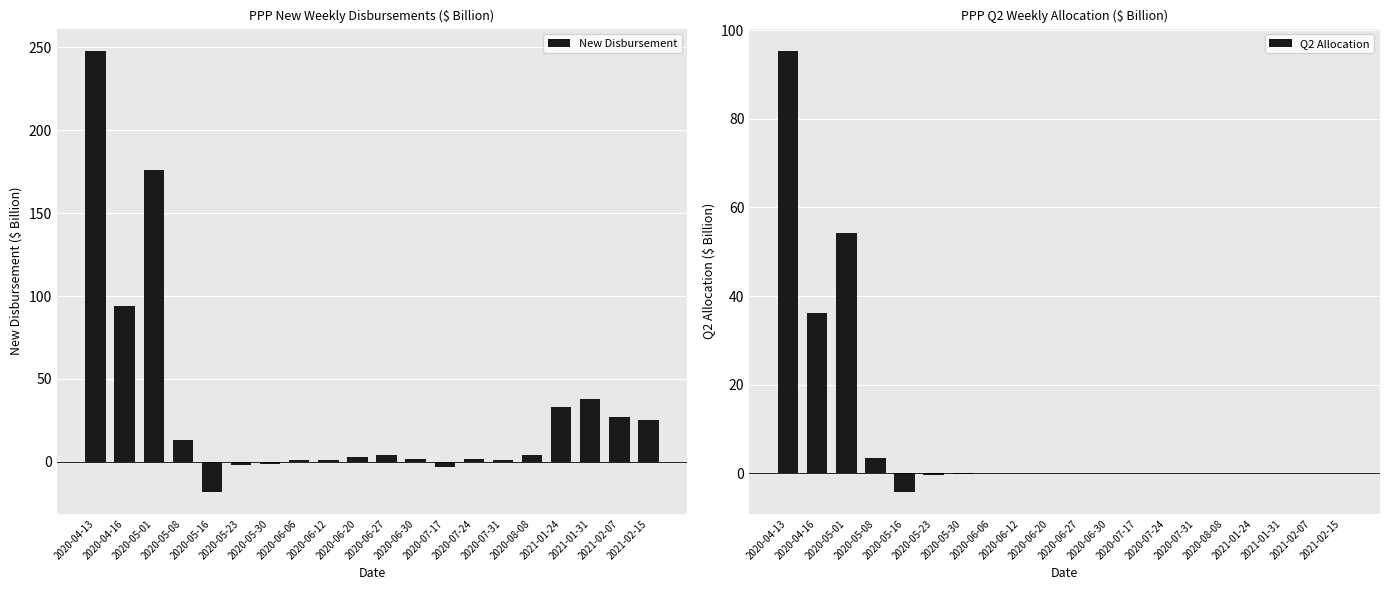

The value of Q2 Allocation at 2020-04-13 is 95.4. True or false?

True